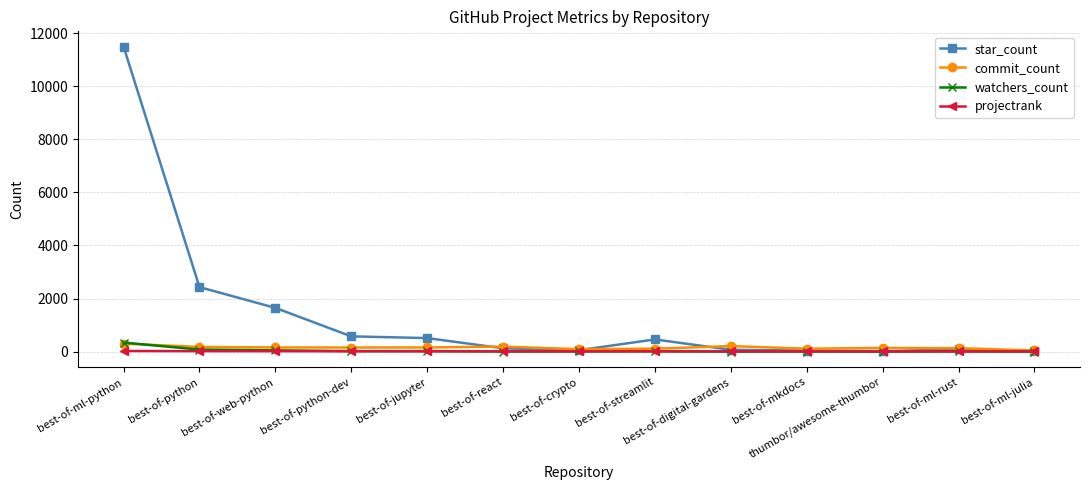

What is the difference between the commit_count values at best-of-mkdocs and best-of-react?

80